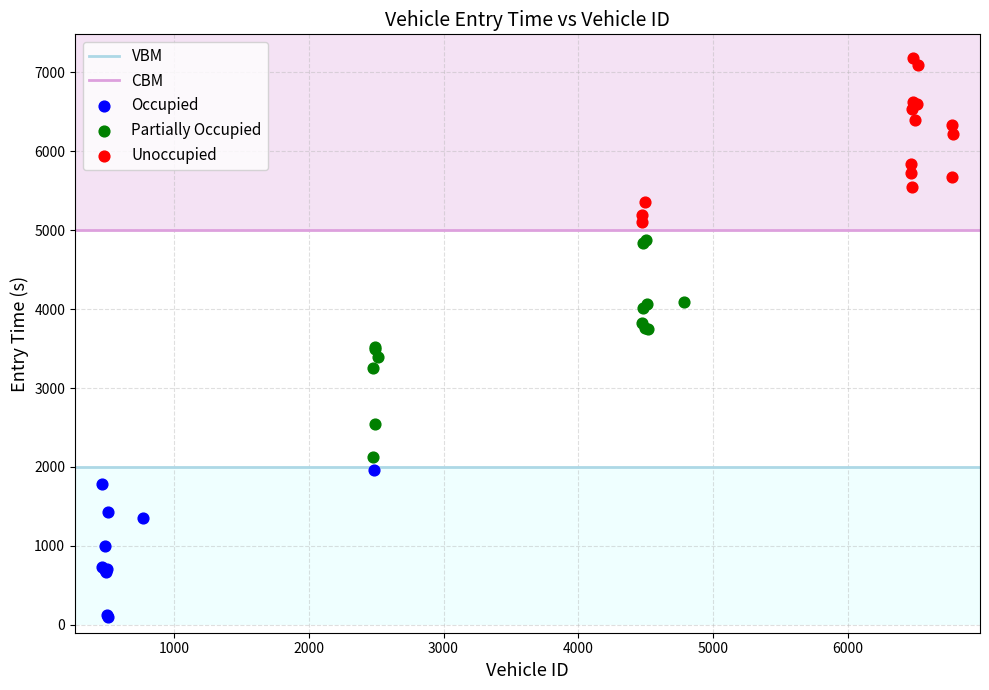

Which series has the widest spread of Y values?

Partially Occupied